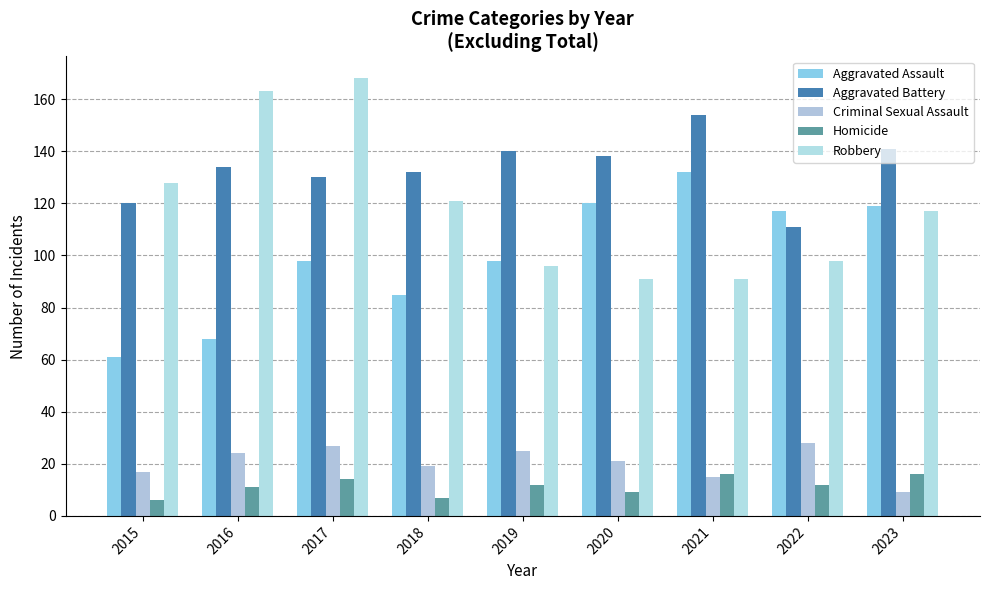

At how many categories does at least one series exceed 161?

2